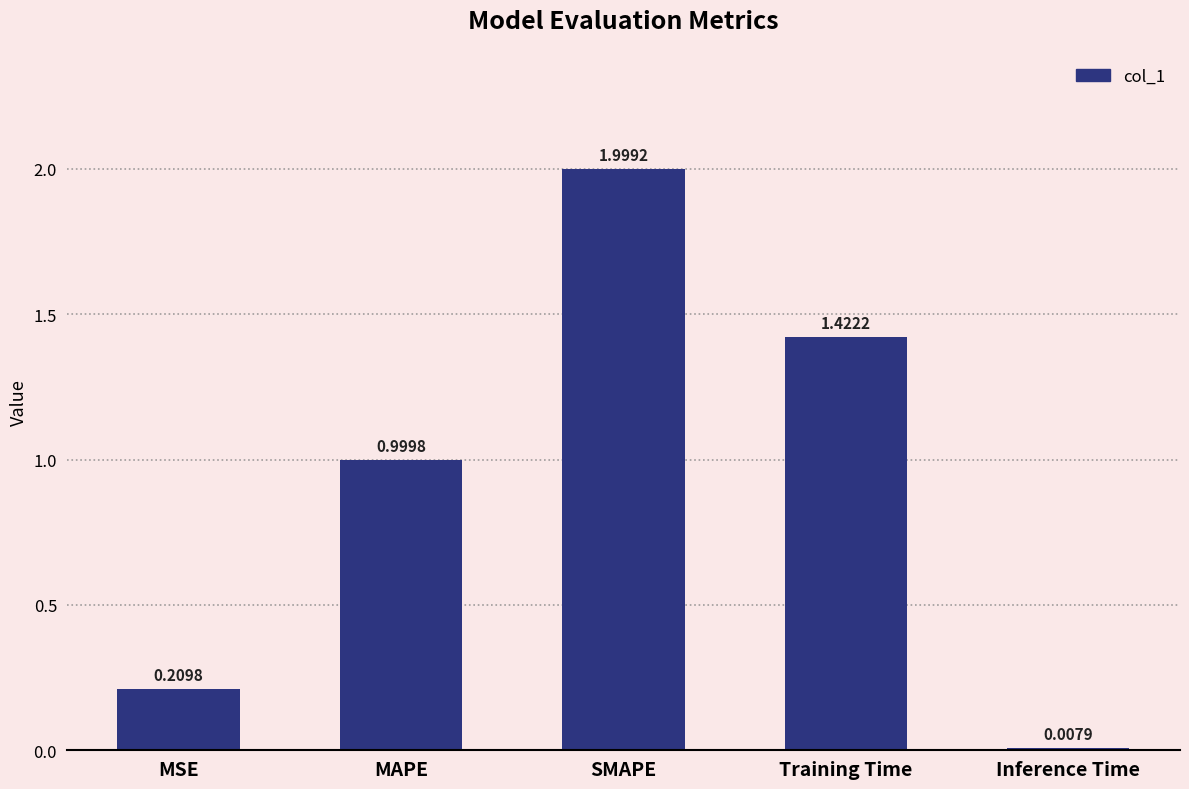

How many bars are there in total?

5